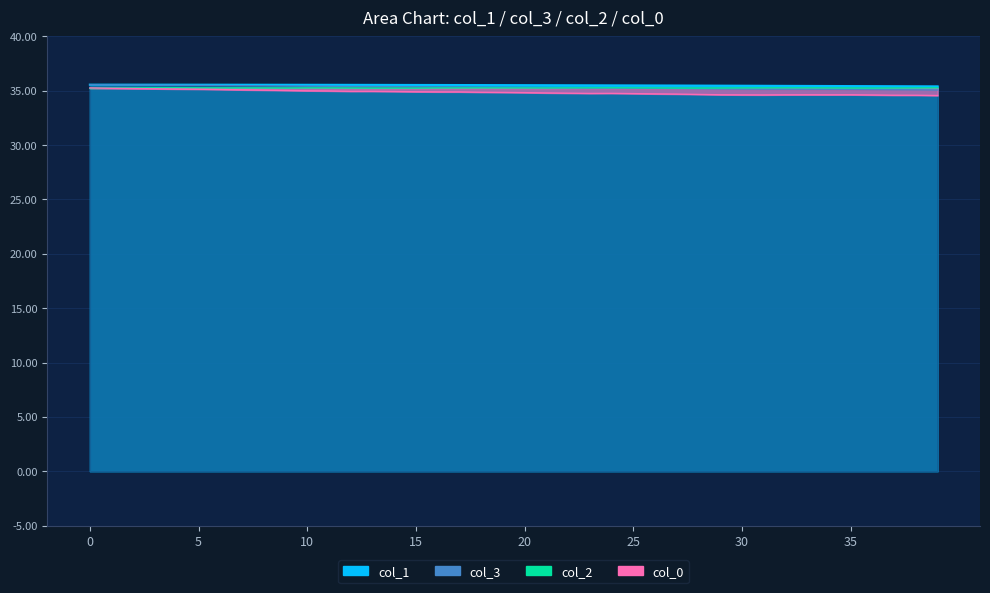

What is the difference between the col_0 values at 10 and 12?

0.1